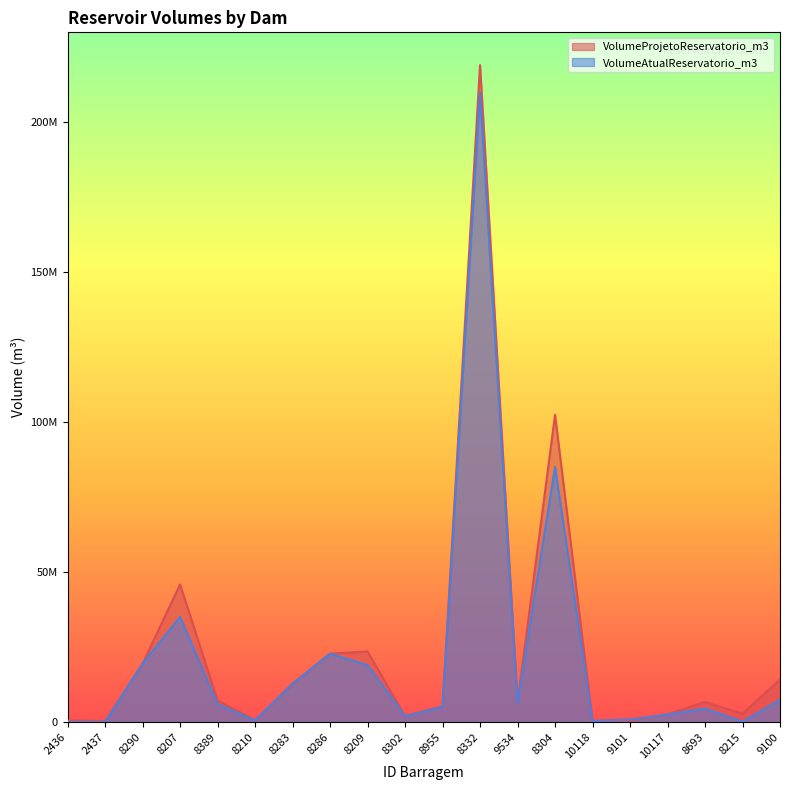

What value does the VolumeProjetoReservatorio_m3 series have at 8209?

23500000